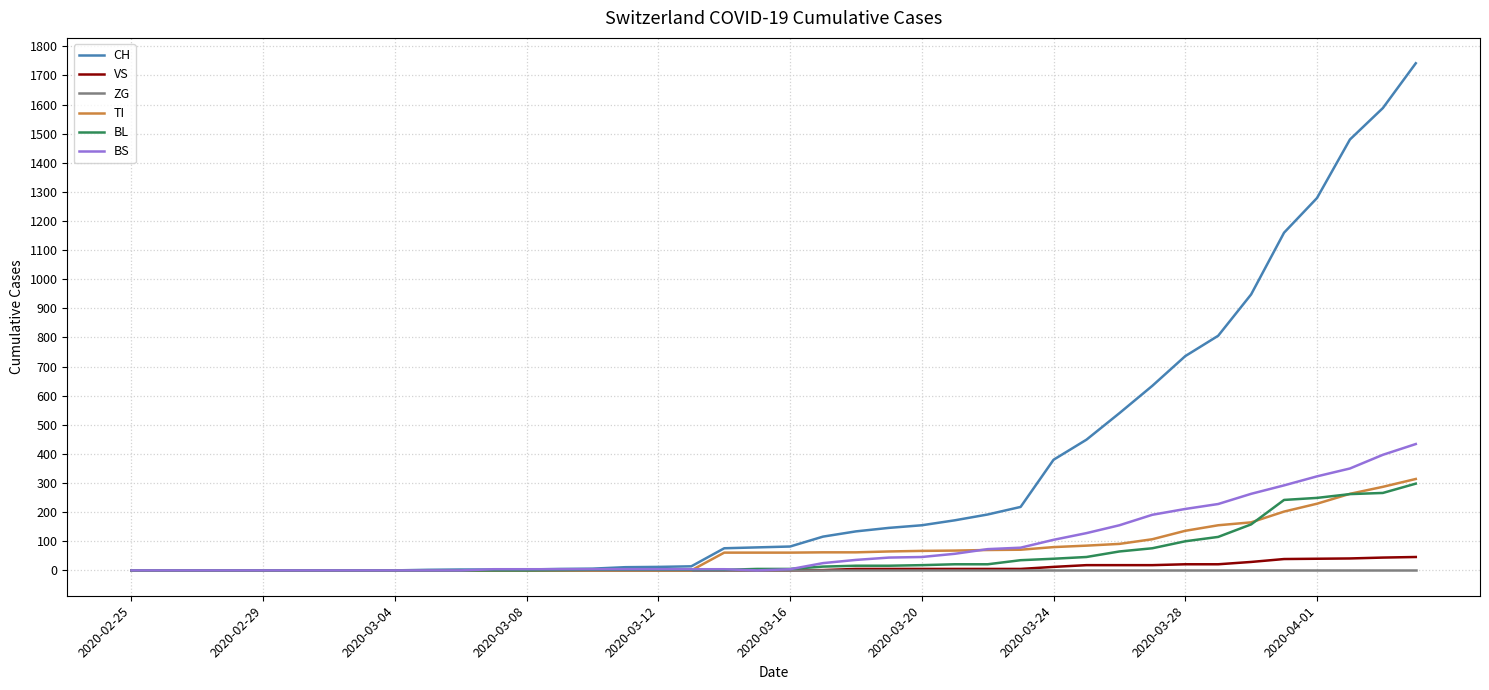

Which series has the largest total across all categories?

CH